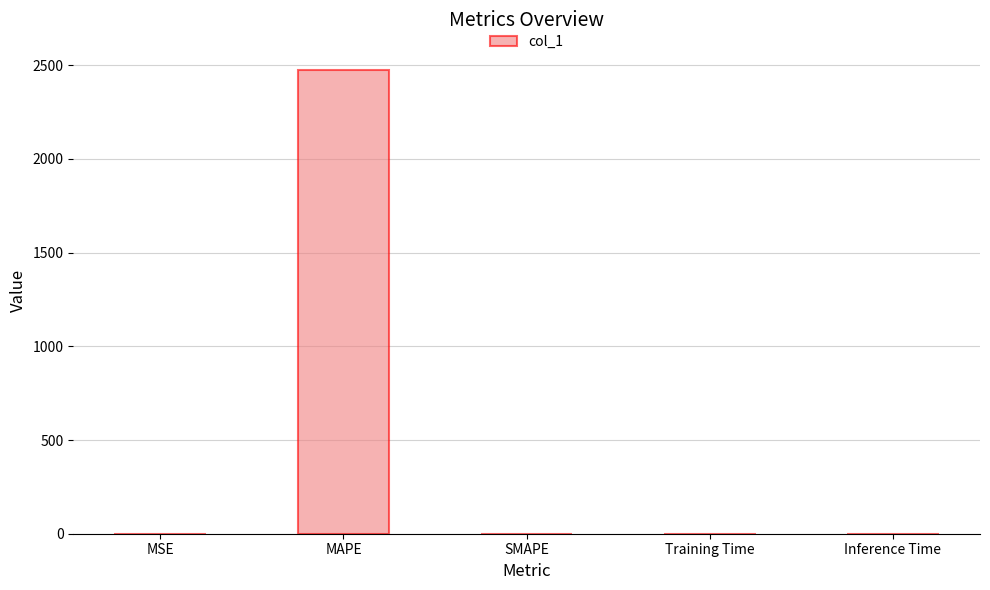

What is the greatest value displayed?

2474.2